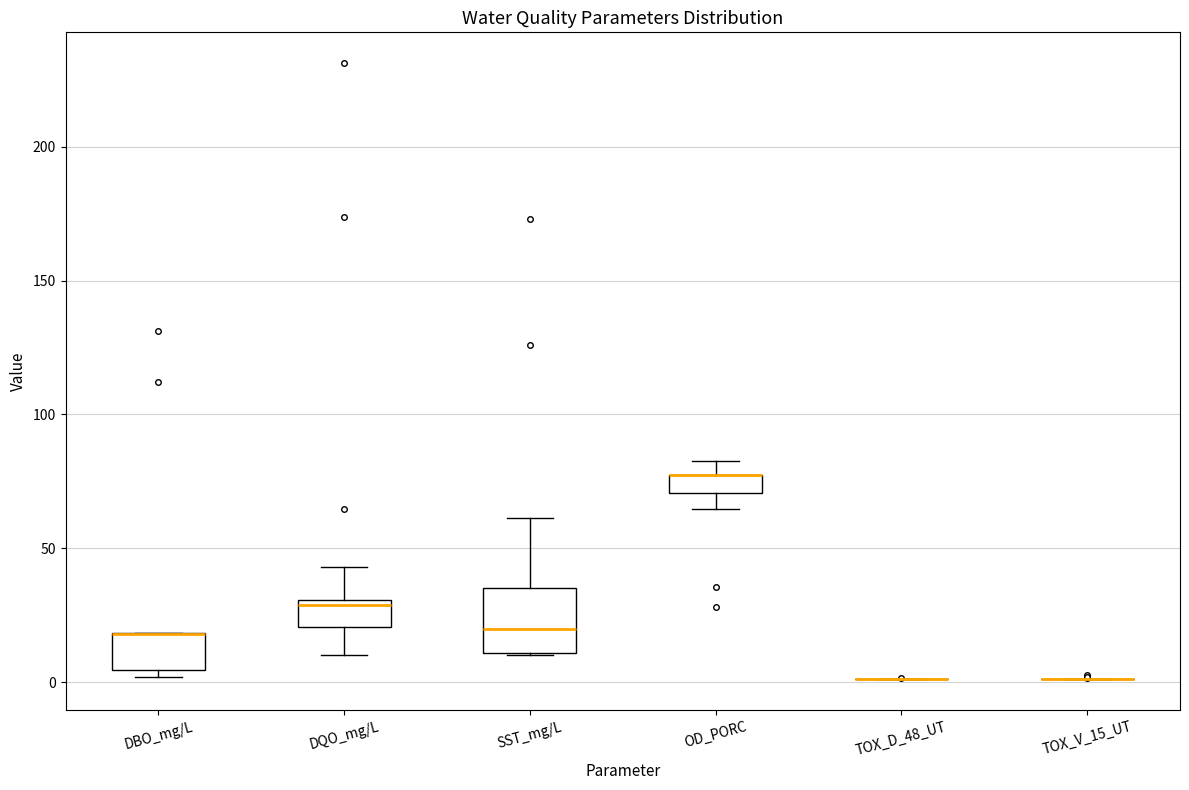

Where is the lower edge of the box for DQO_mg/L on the y-axis? The values are not printed on the chart, so give them approximately, as read against the axis.

20